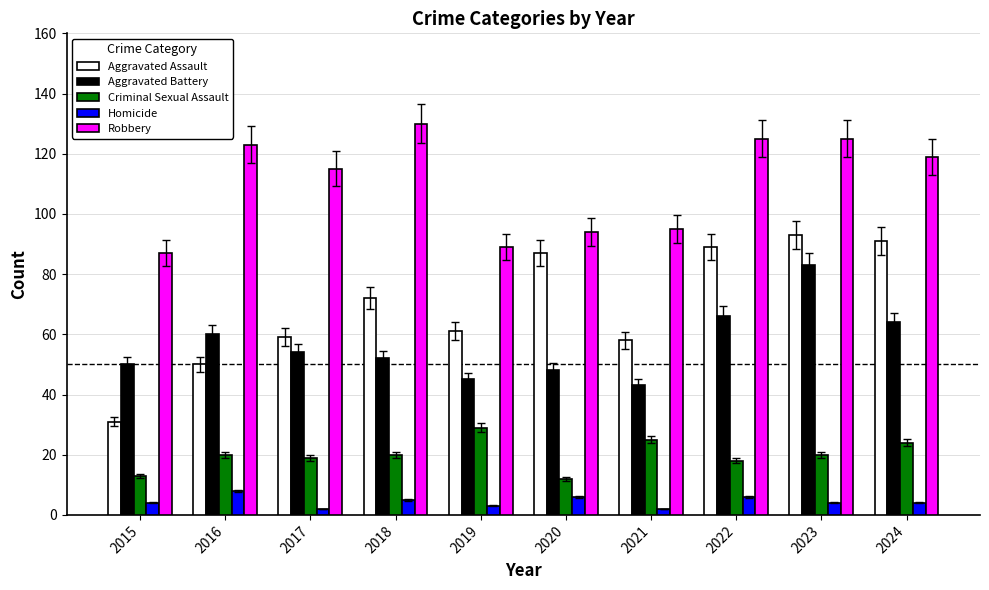

Is the value of Criminal Sexual Assault at 2023 greater than the value of Aggravated Assault at 2023?

No